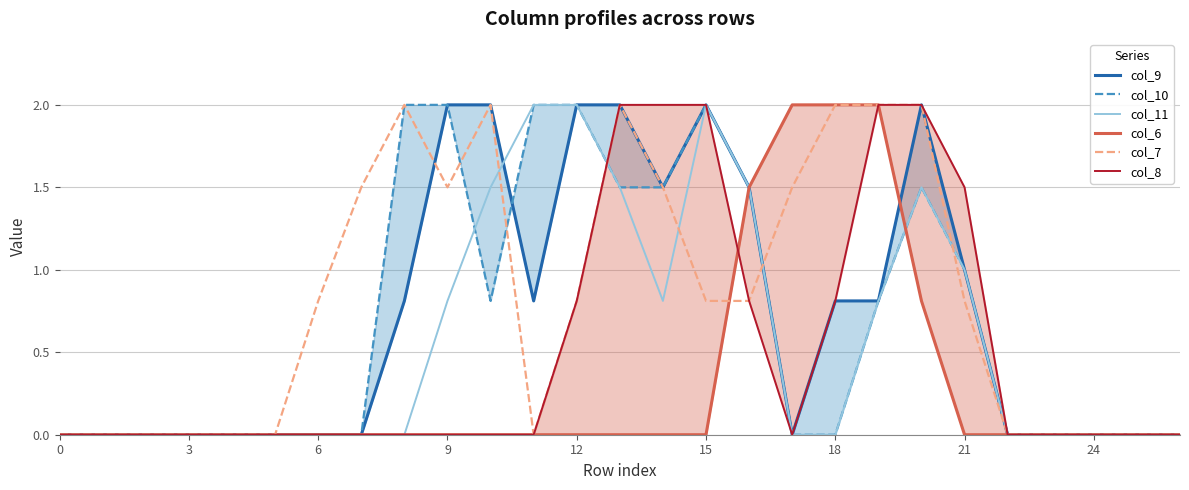

What is the average value of the col_9 series?

0.7